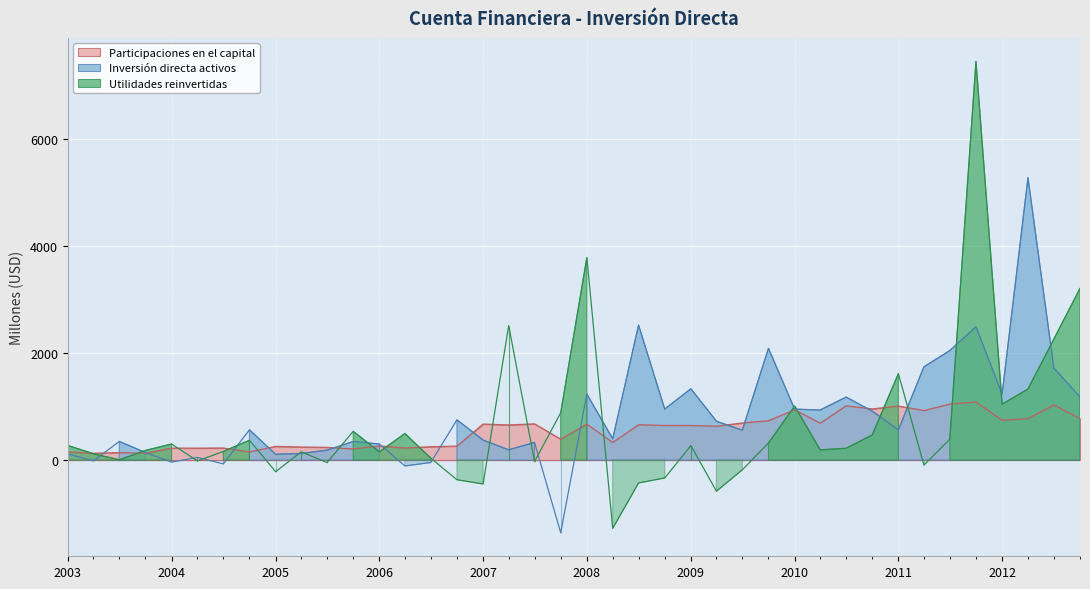

What is the value of the Participaciones en el capital point at the 32nd from the left?

955